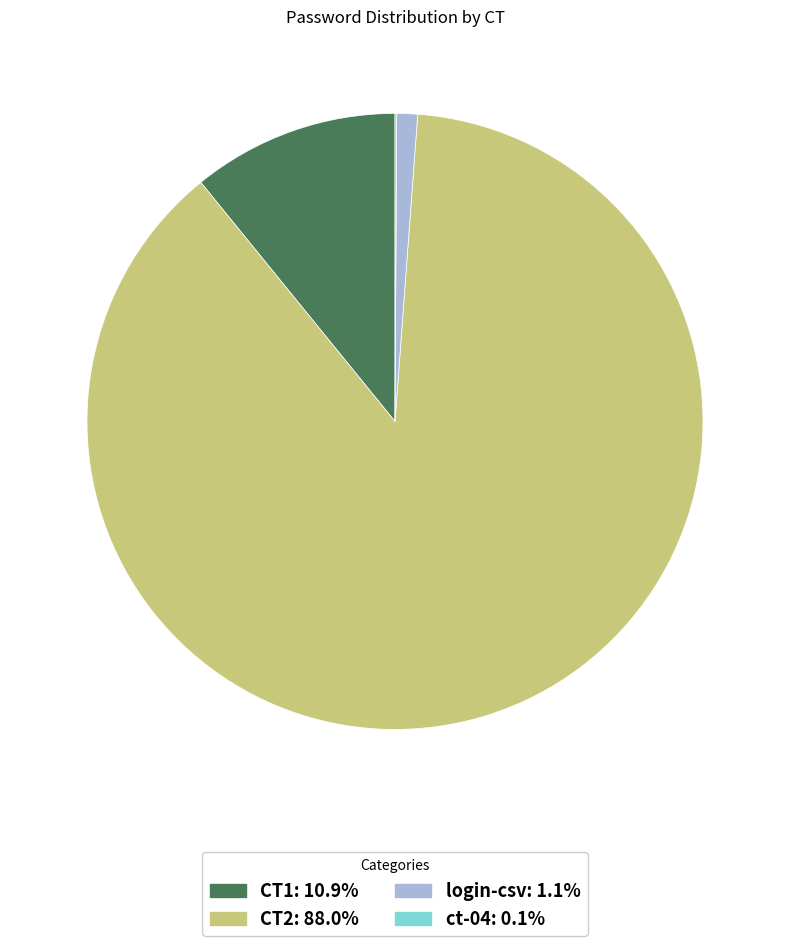

Which category has the biggest portion of the pie?

CT2